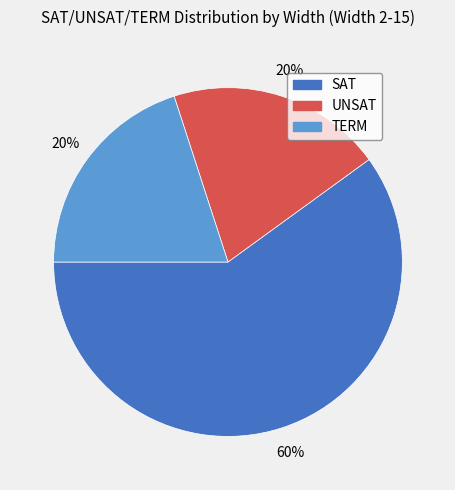

Approximately how many times larger is the value at TERM compared to SAT?

0.3